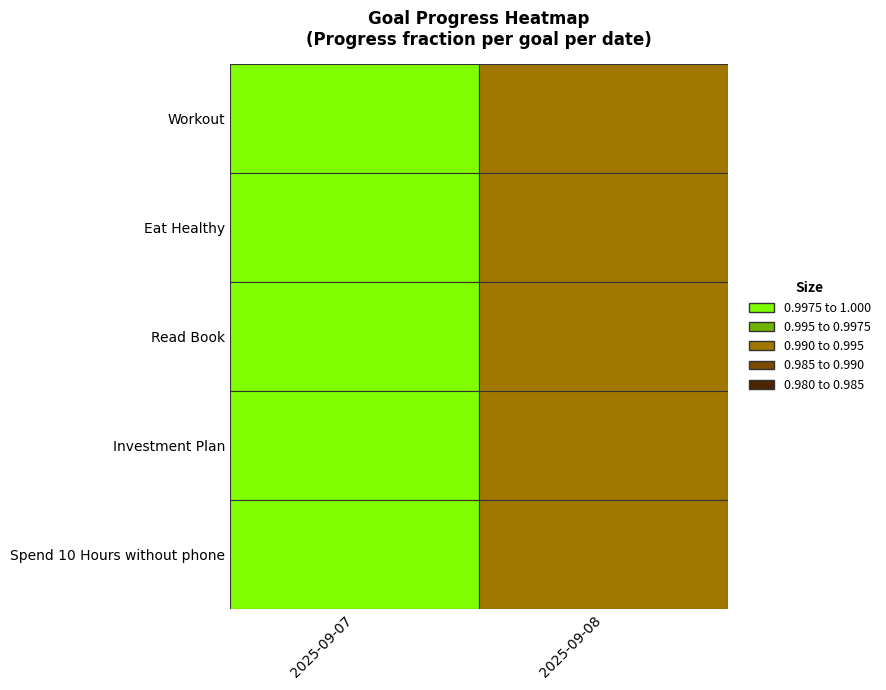

List the labels in order of G5 value, largest first.

2025-09-07, 2025-09-08